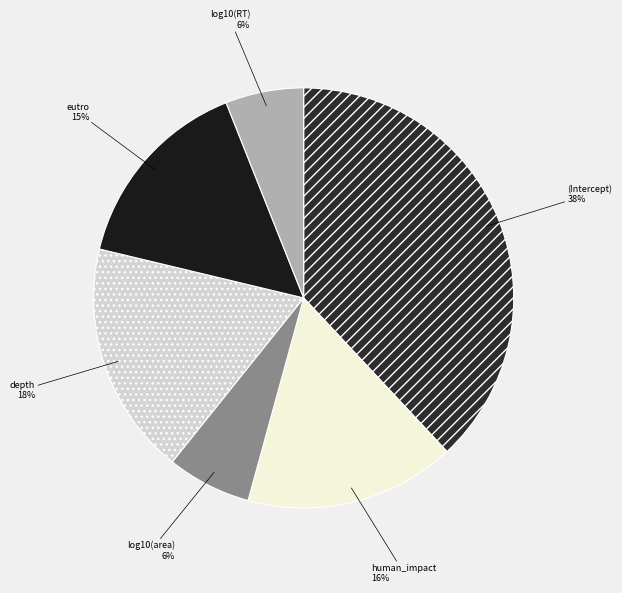

To the nearest percent, what portion does (Intercept) represent?

38%